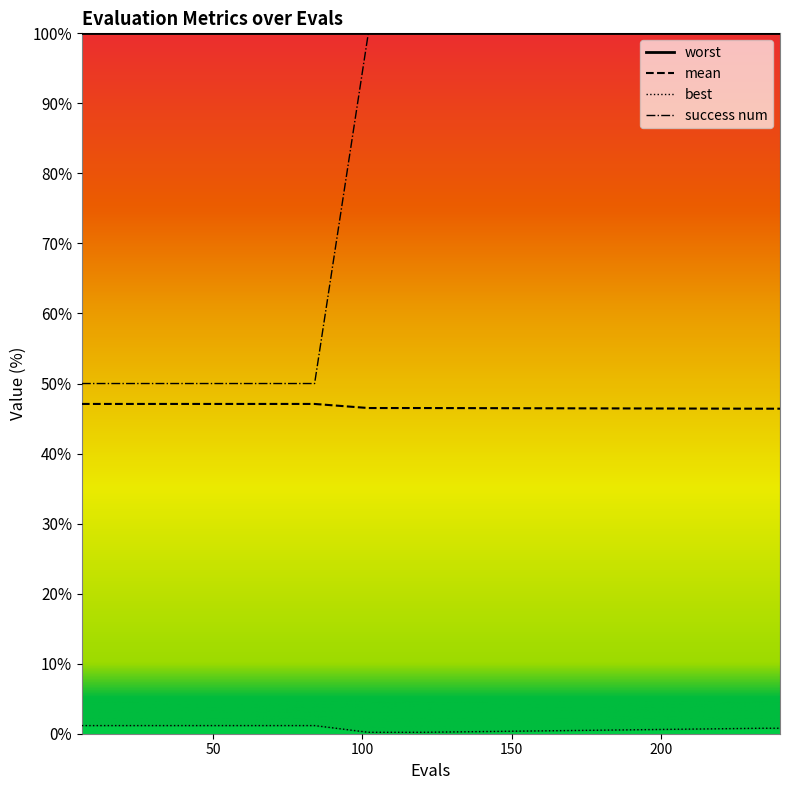

Which series has the widest spread of values?

success num